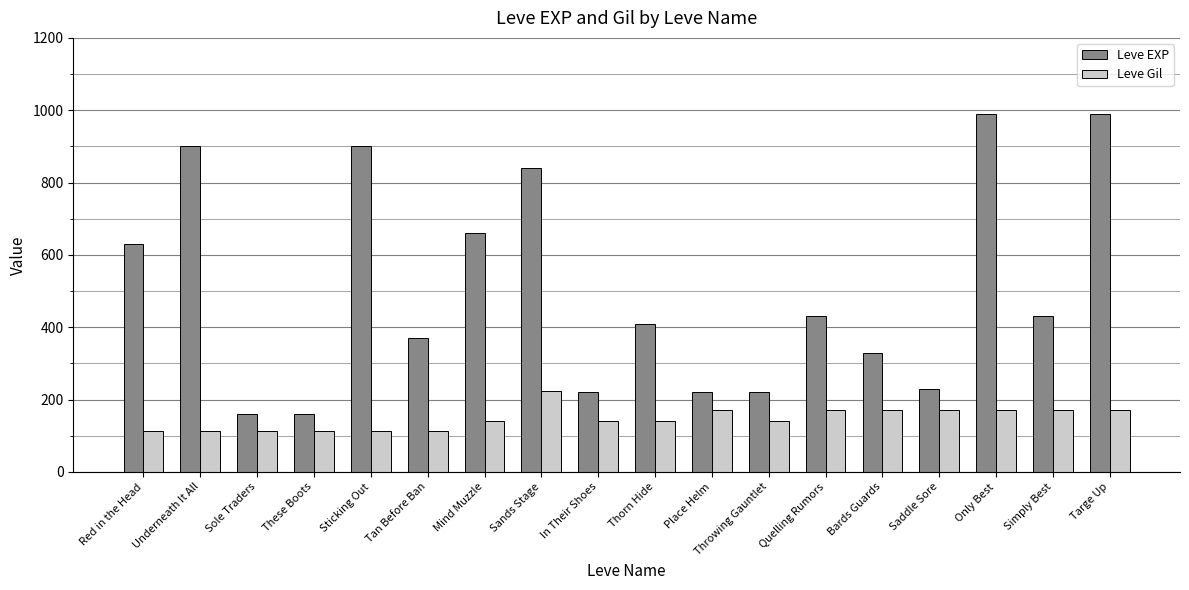

What is the total value across all series at Simply Best?

602